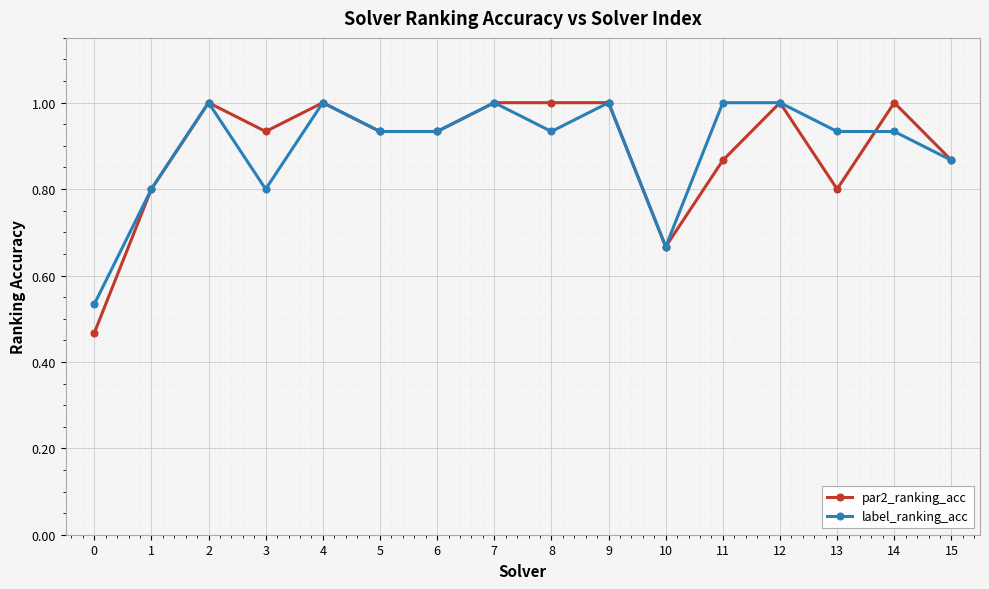

True or false: par2_ranking_acc has a value of 1.0 at 4.

True